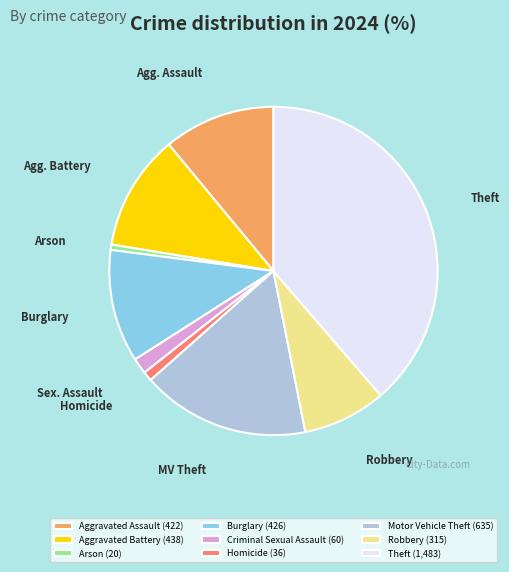

The Theft (1,483) slice represents 39% of the pie. True or false?

True